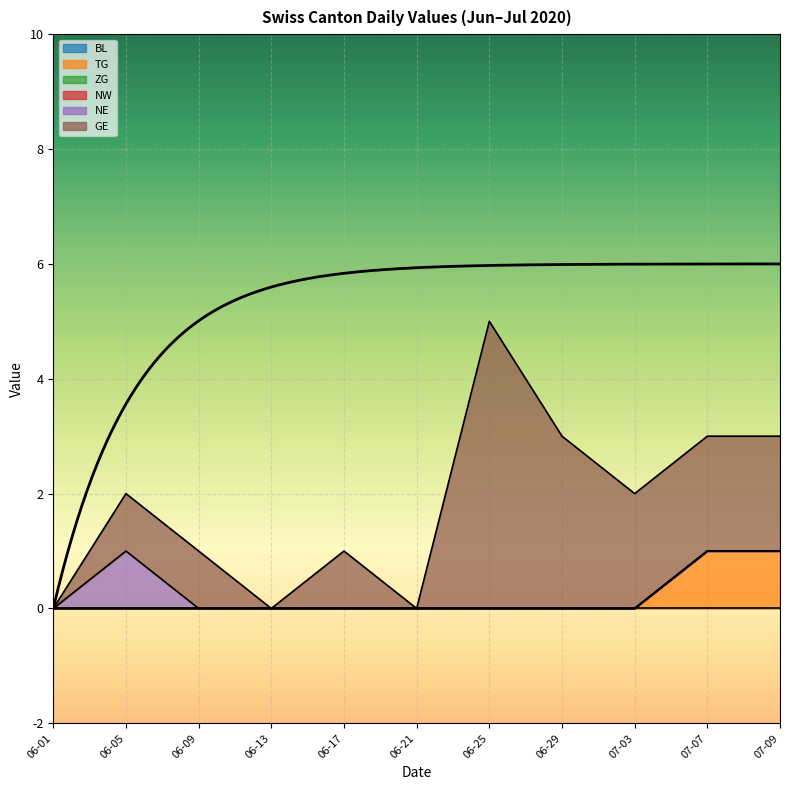

How many categories are shown in the chart?

11